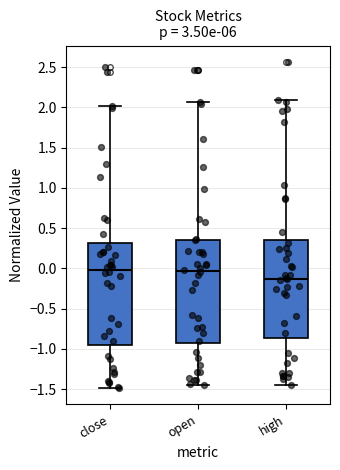

Reading left to right, read every box against the y-axis: the position of its median line, the range the box covers, and the ends of its whiskers. The values are not printed on the chart, so give them approximately, as read against the axis.

close: median 0.00, box -0.95 to 0.30, whiskers -1.50 to 2.00
open: median -0.05, box -0.95 to 0.35, whiskers -1.45 to 2.05
high: median -0.15, box -0.85 to 0.35, whiskers -1.45 to 2.10